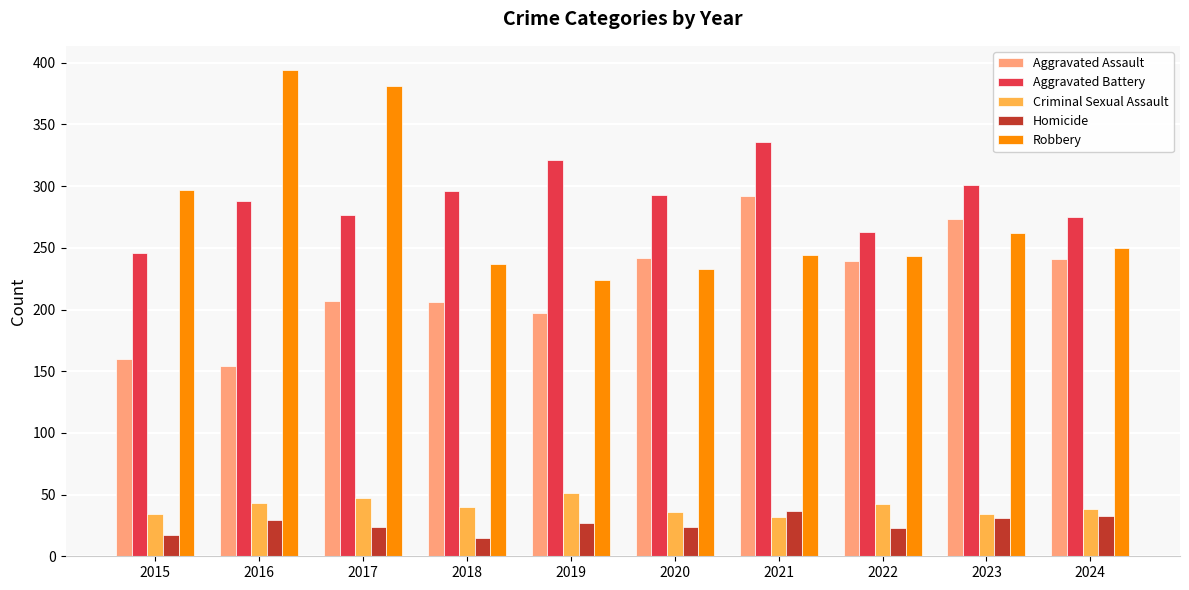

The Aggravated Assault series shows 258 at 2016. True or false?

False